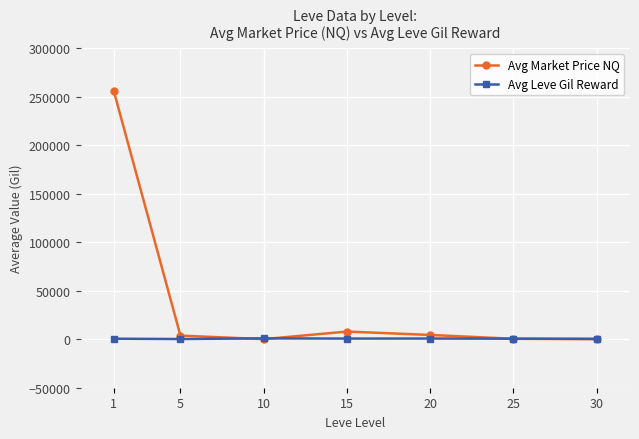

Rank the series by their average value, from highest to lowest.

Avg Market Price NQ, Avg Leve Gil Reward